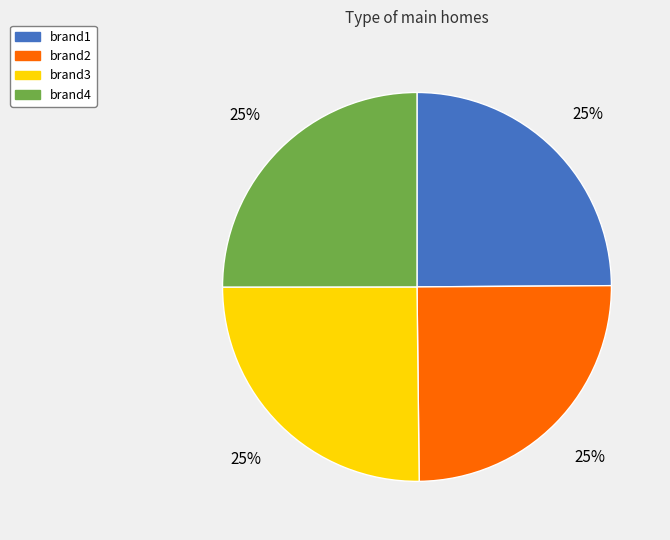

Is there any slice that represents more than half of the pie?

No